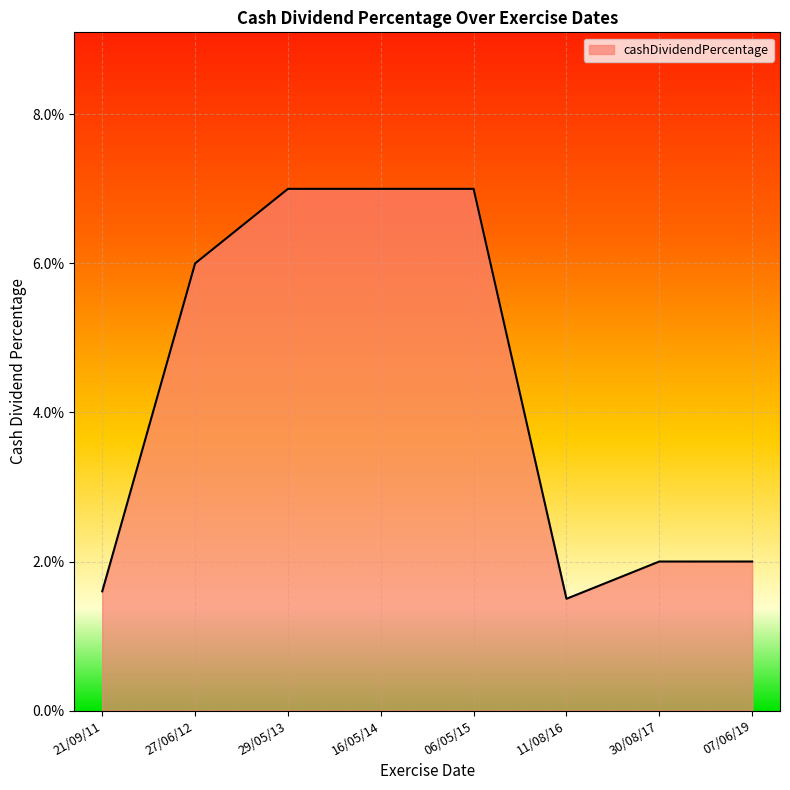

Does the chart have visible grid lines?

Yes